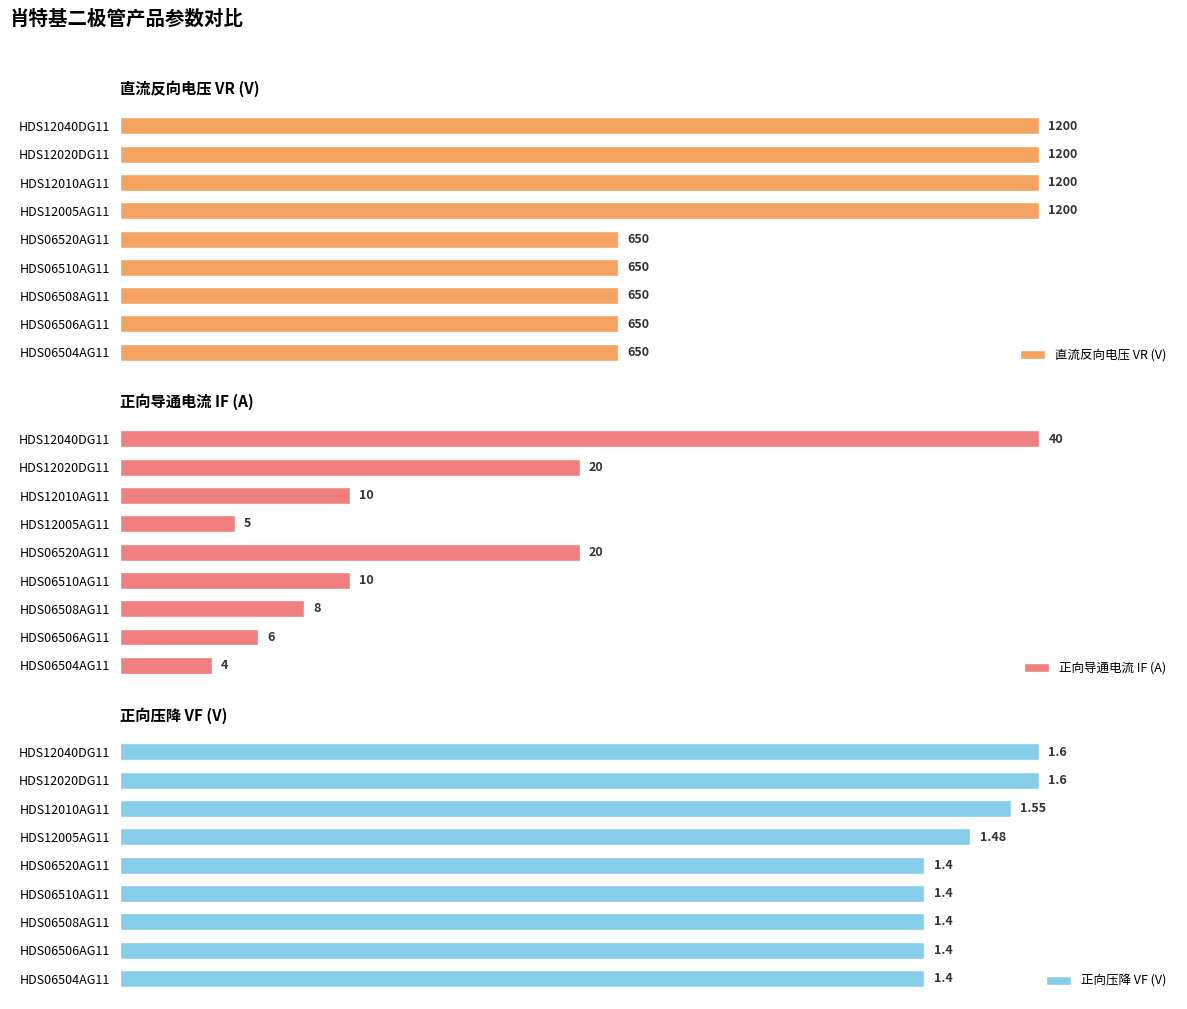

How many data points in 正向导通电流 IF (A) are less than 10?

4